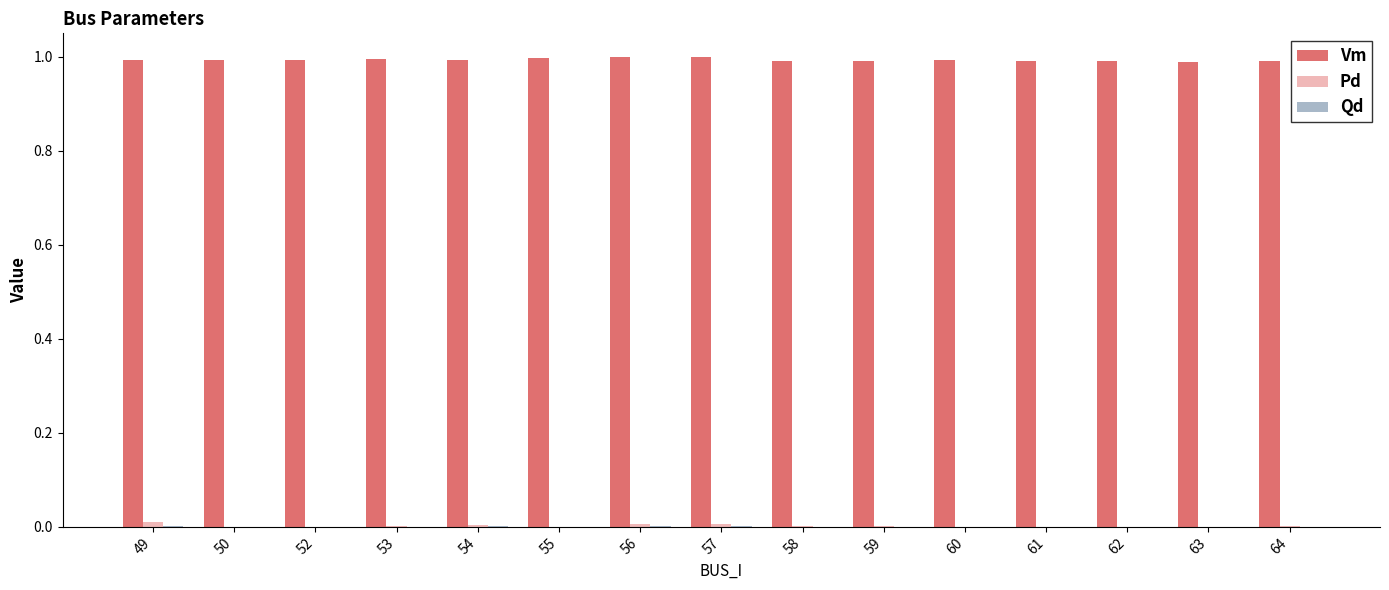

The value of Vm at 59 is 1.0. True or false?

True